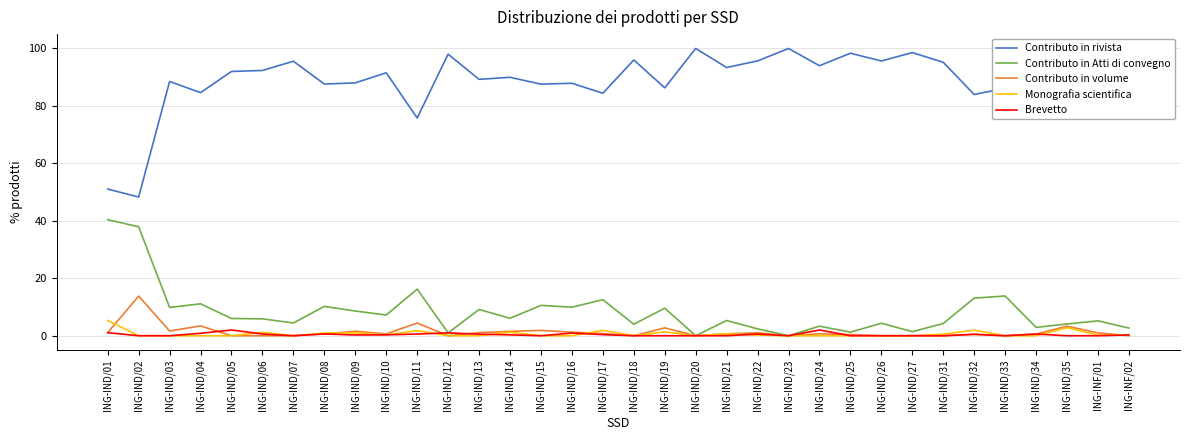

Which series has the widest spread of values?

Contributo in rivista